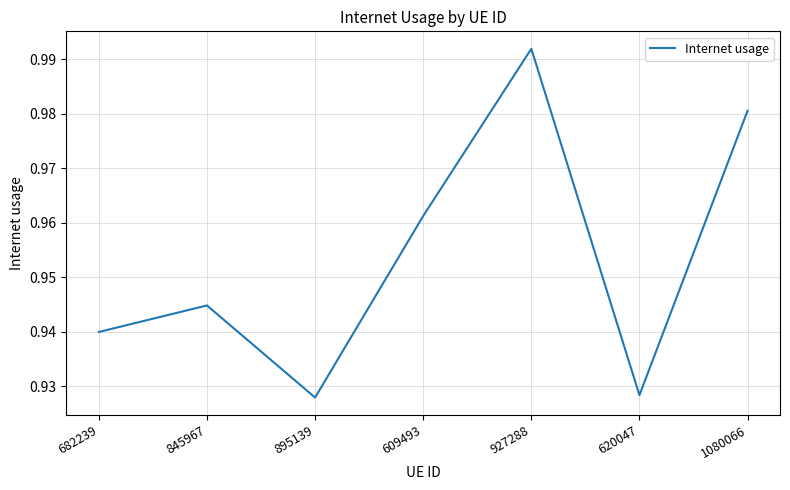

Count the number of data series in this chart.

1